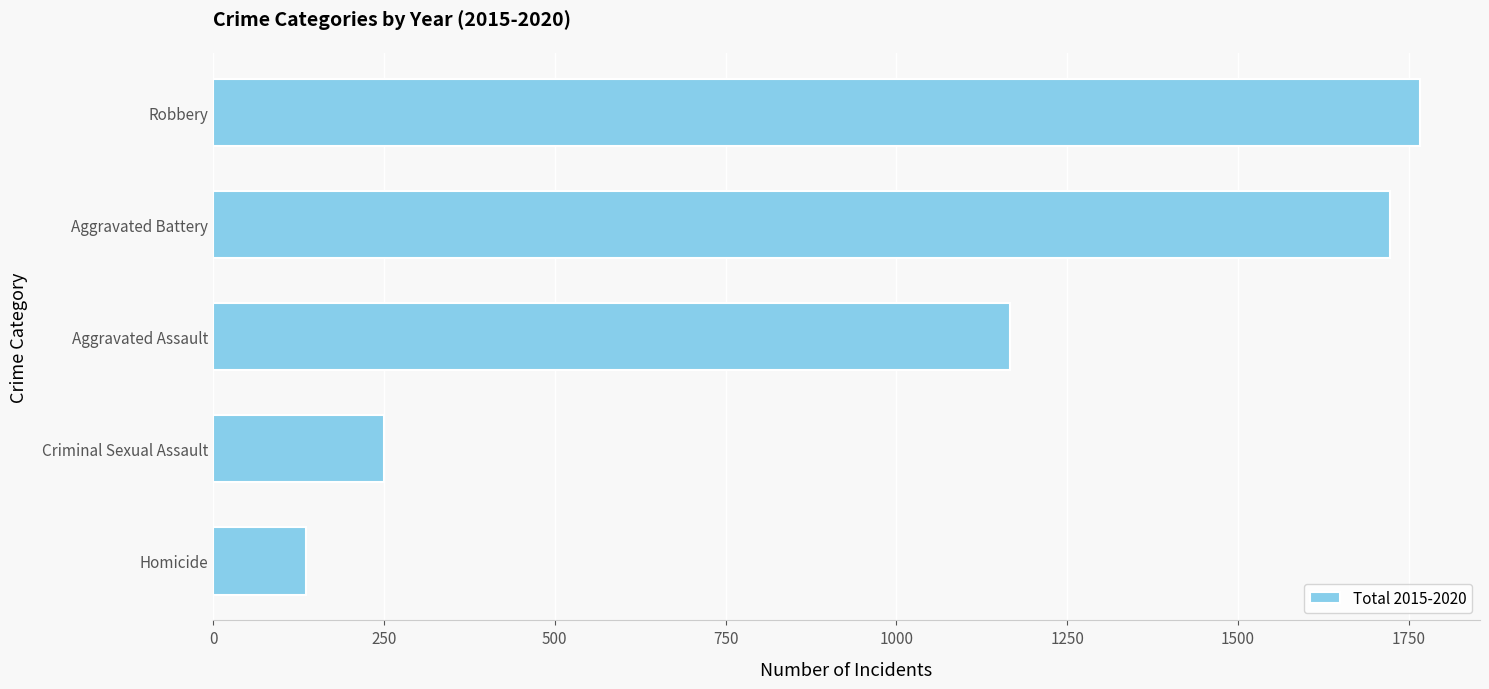

The value at Aggravated Assault is 1166. True or false?

True